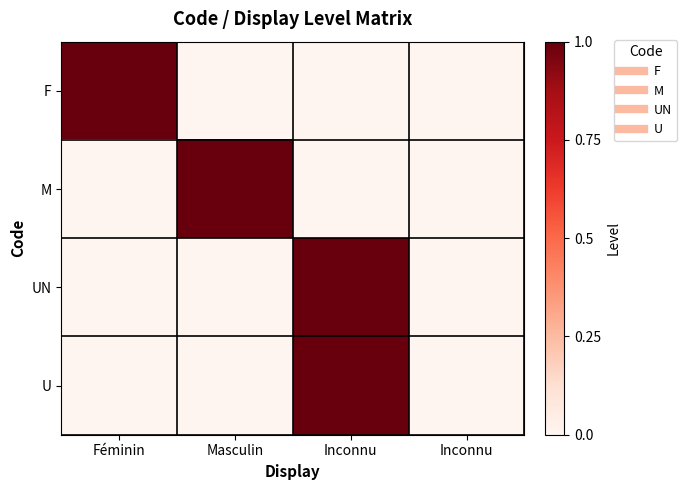

Which series has the largest range (max minus min)?

F